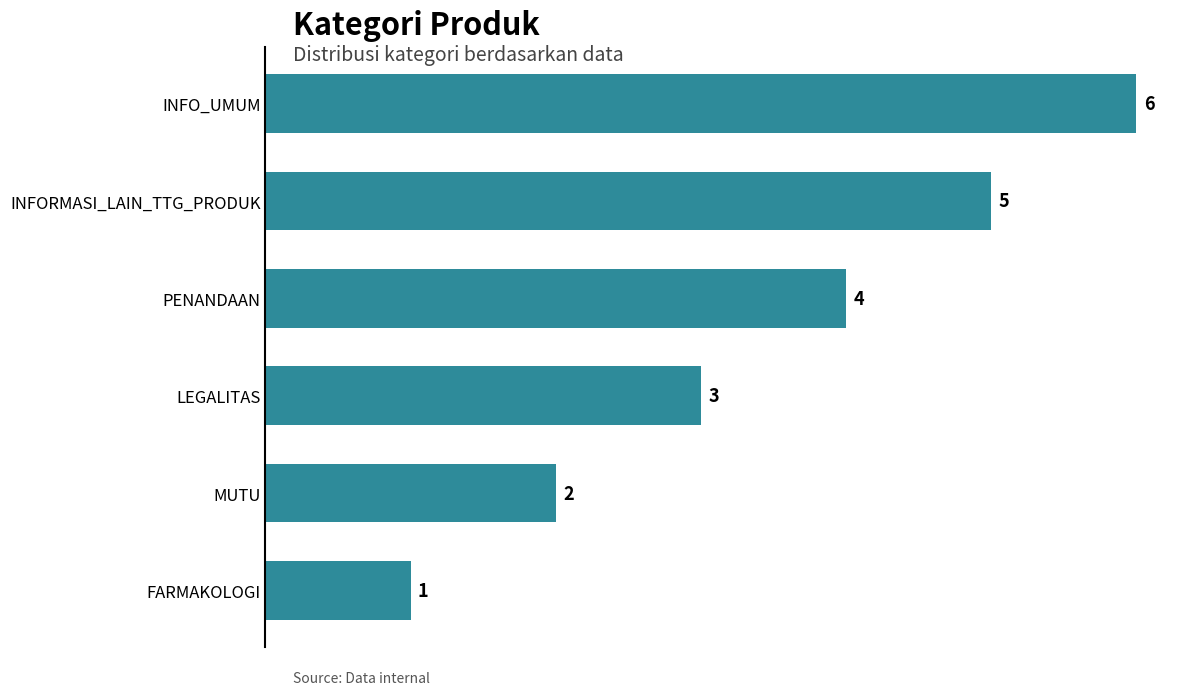

Approximately how many times larger is the value at LEGALITAS compared to INFO_UMUM?

0.5